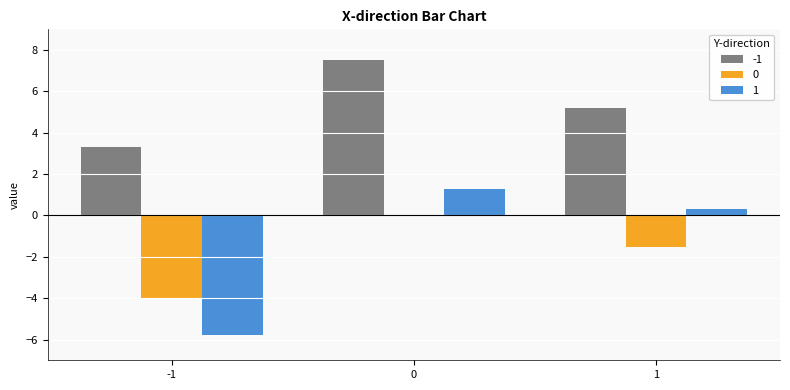

Is the value of 1 at 0 greater than the value of 0 at 0?

Yes